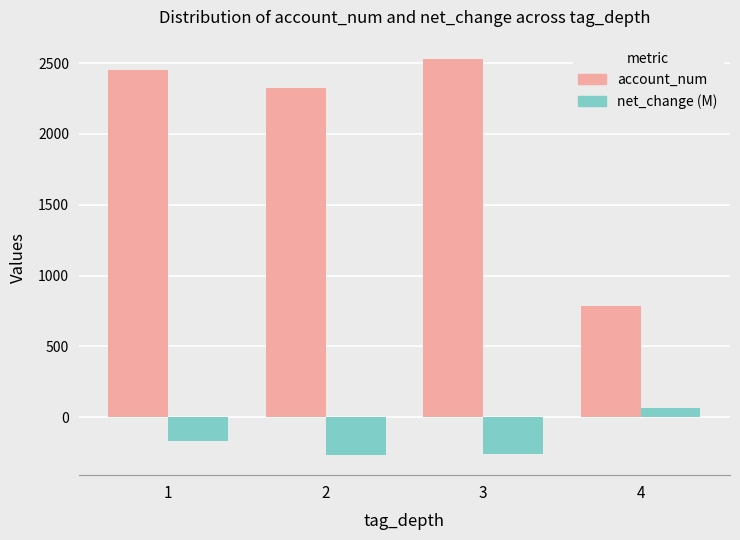

At which label is net_change (M) closest to -103?

1